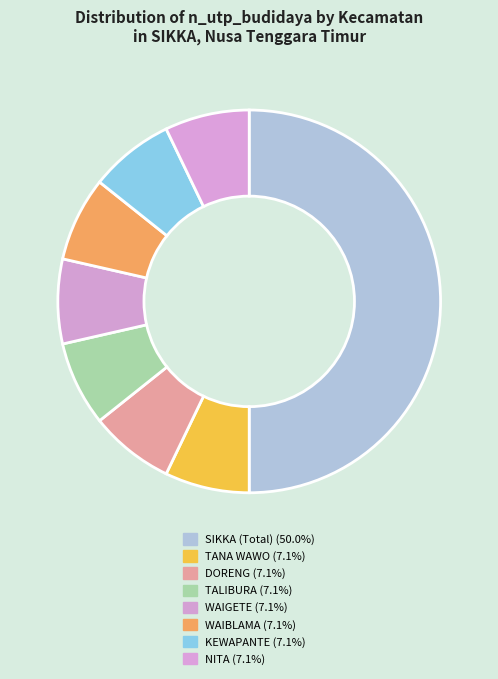

Count the number of slices in the pie.

8